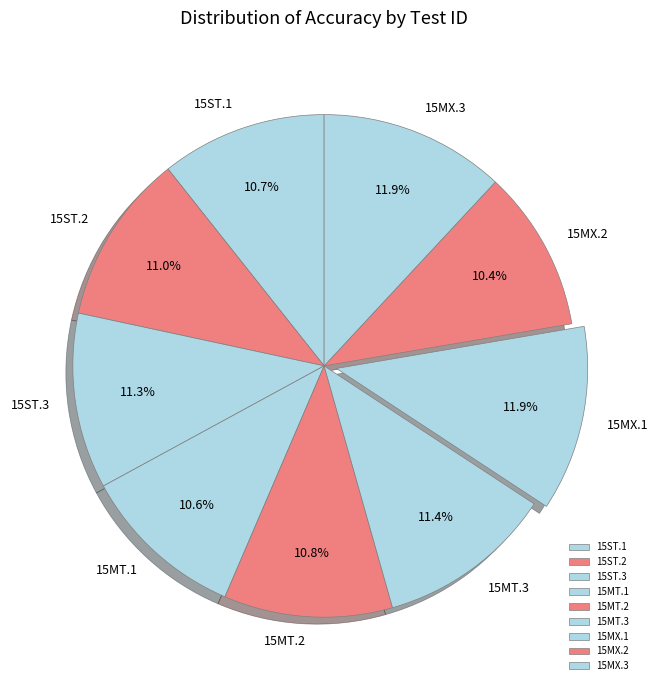

How many segments does this pie chart have?

9